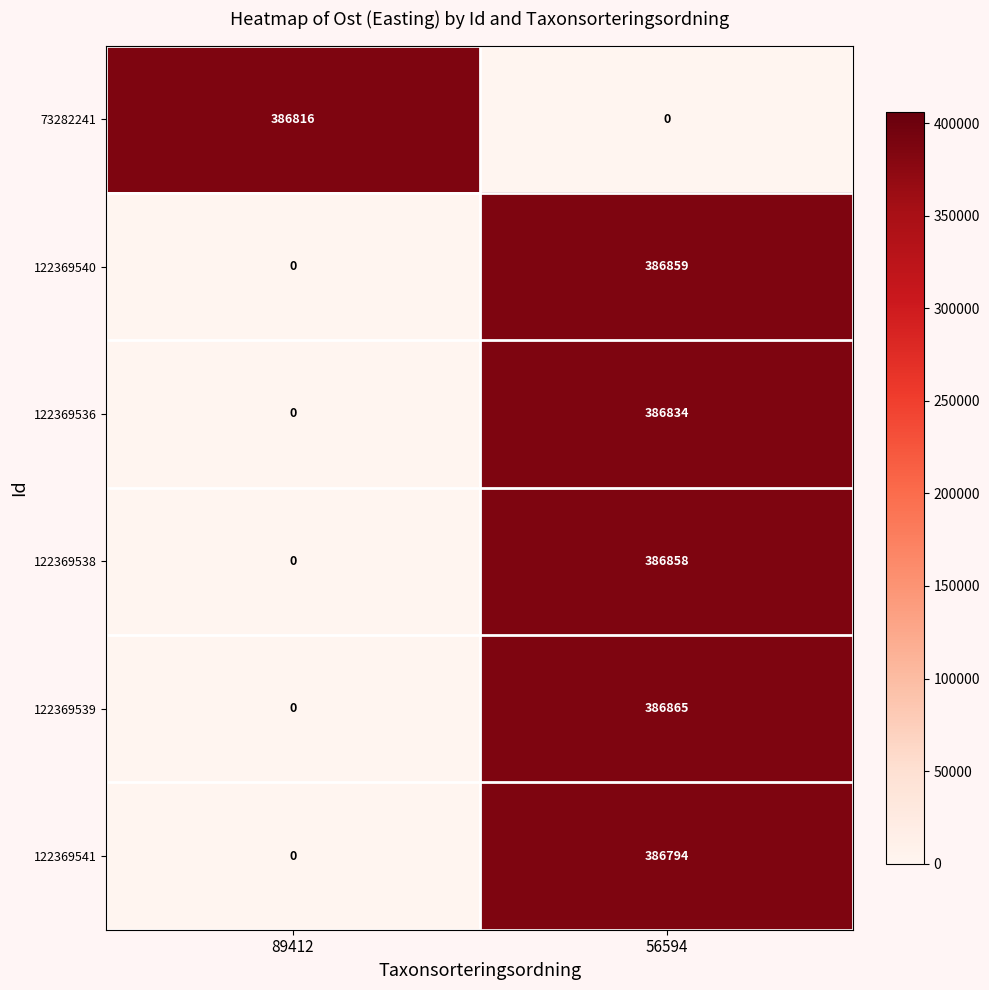

Which series has the widest spread of values?

122369539